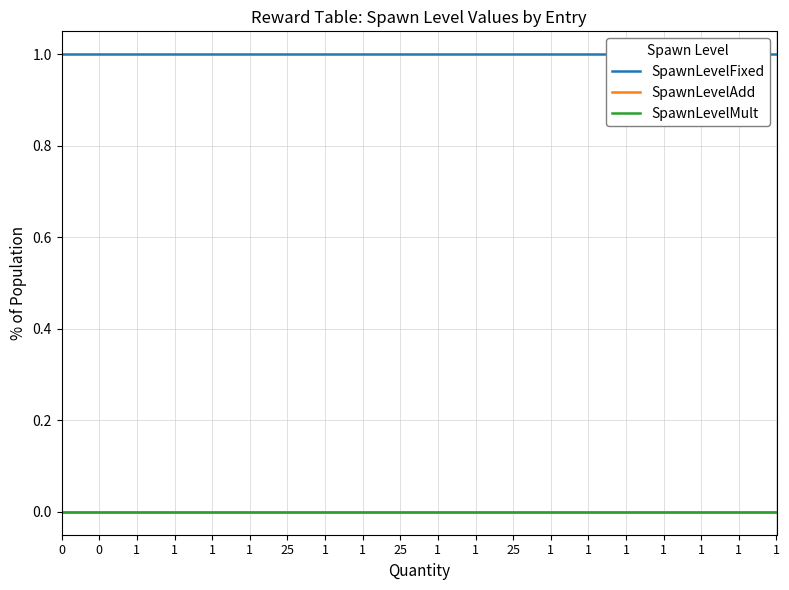

How many lines are shown in the chart?

3